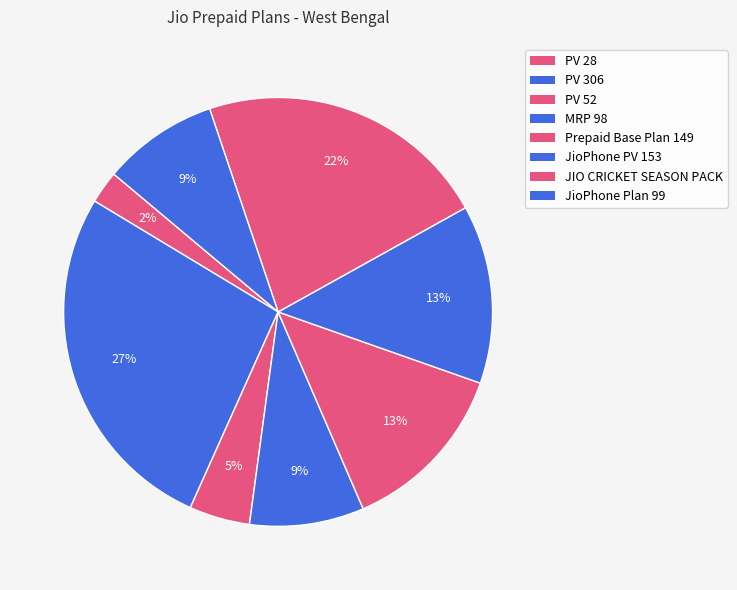

Rank the categories by value from lowest to highest.

PV 28, PV 52, MRP 98, JioPhone Plan 99, Prepaid Base Plan 149, JioPhone PV 153, JIO CRICKET SEASON PACK, PV 306